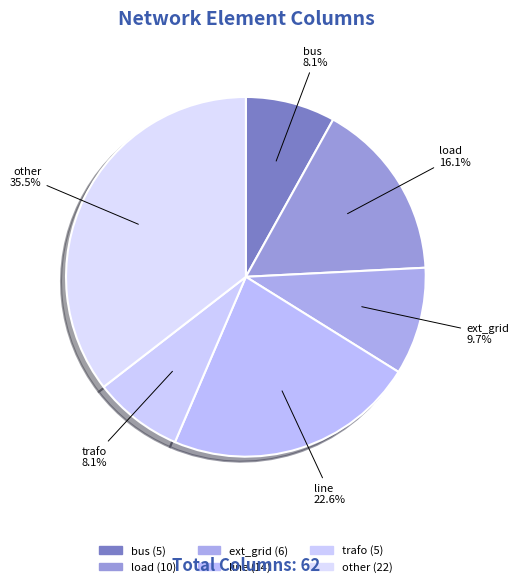

Rank the categories by value from lowest to highest.

bus, trafo, ext_grid, load, line, other